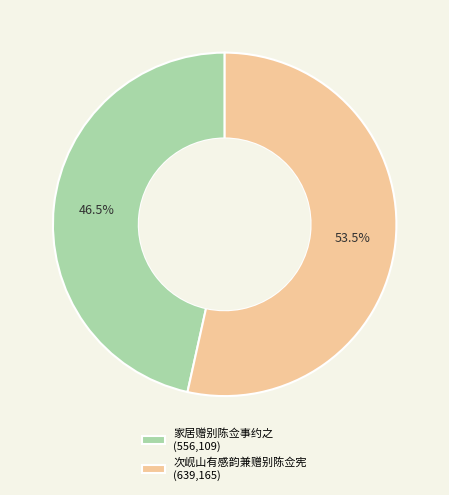

What percentage is NOT represented by 家居赠别陈佥事约之?

53.5%